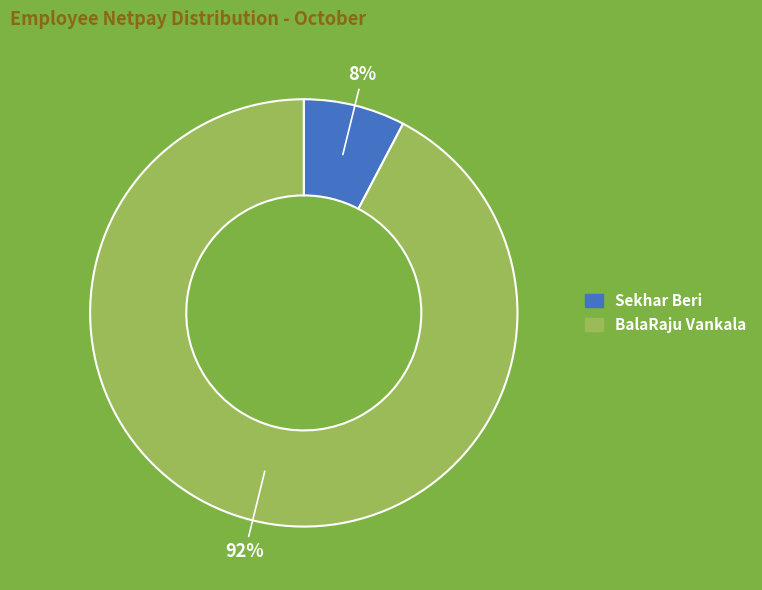

How many slices are in this pie chart?

2